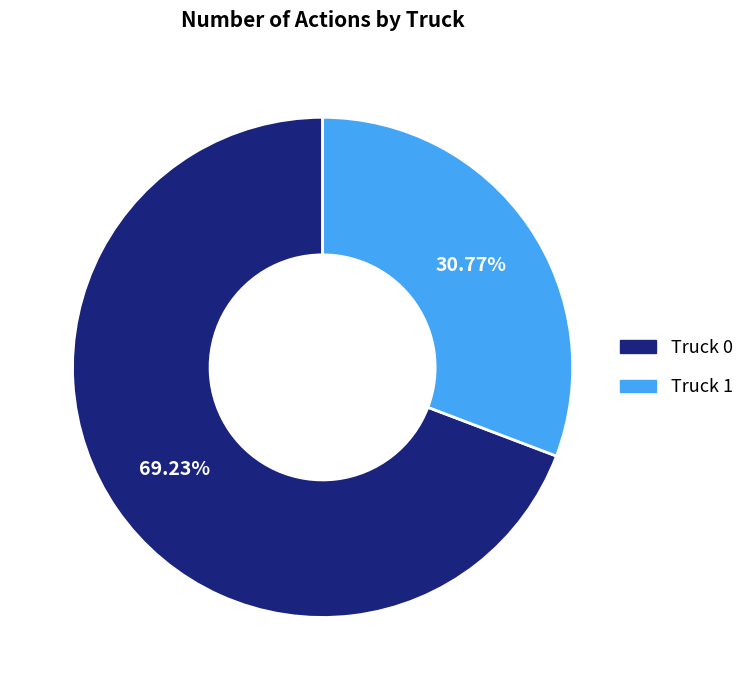

Rank the categories by value from highest to lowest.

Truck 0, Truck 1